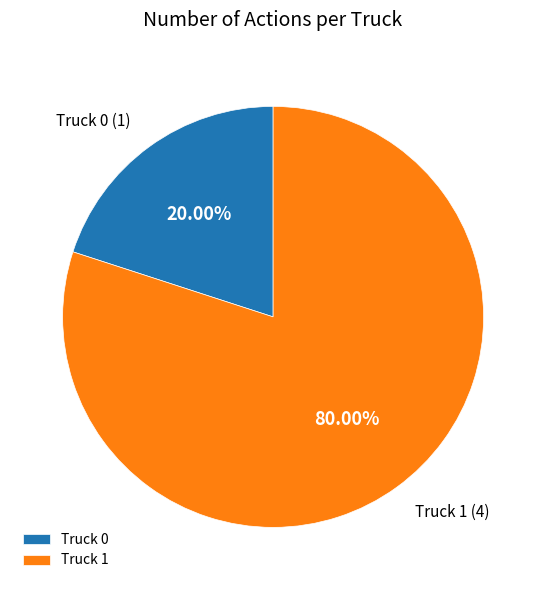

The Truck 0 slice represents 5% of the pie. True or false?

False